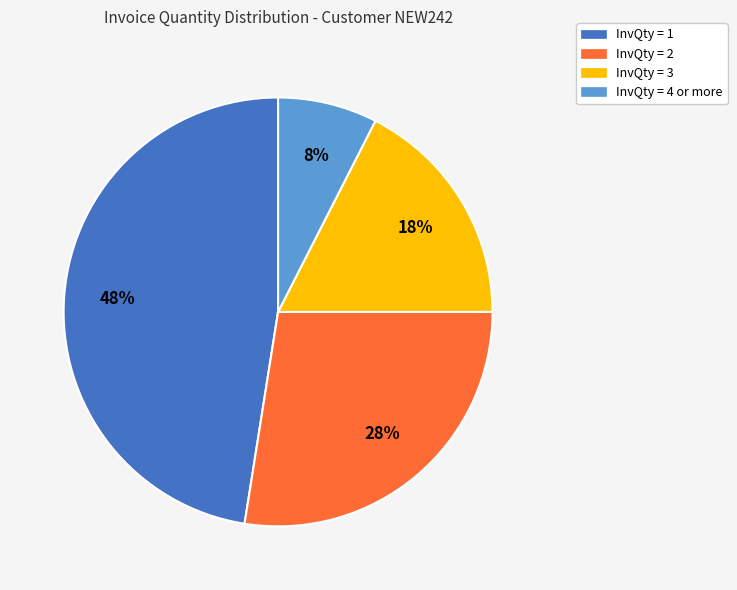

Between InvQty = 4 or more and InvQty = 2, which is larger?

InvQty = 2